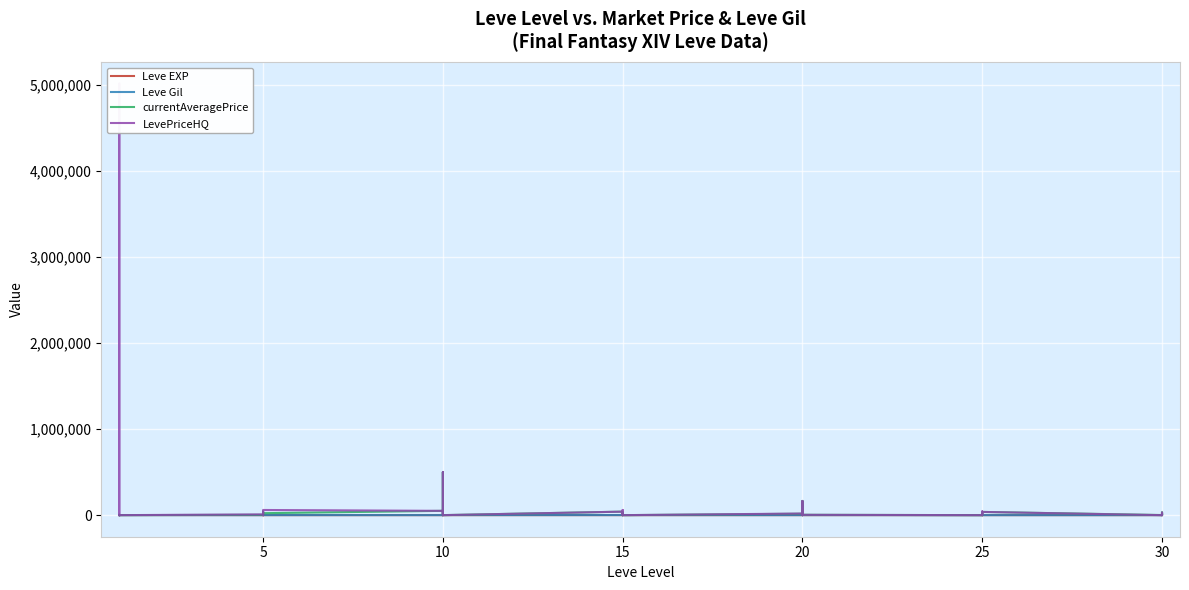

Count the number of categories in the chart.

40